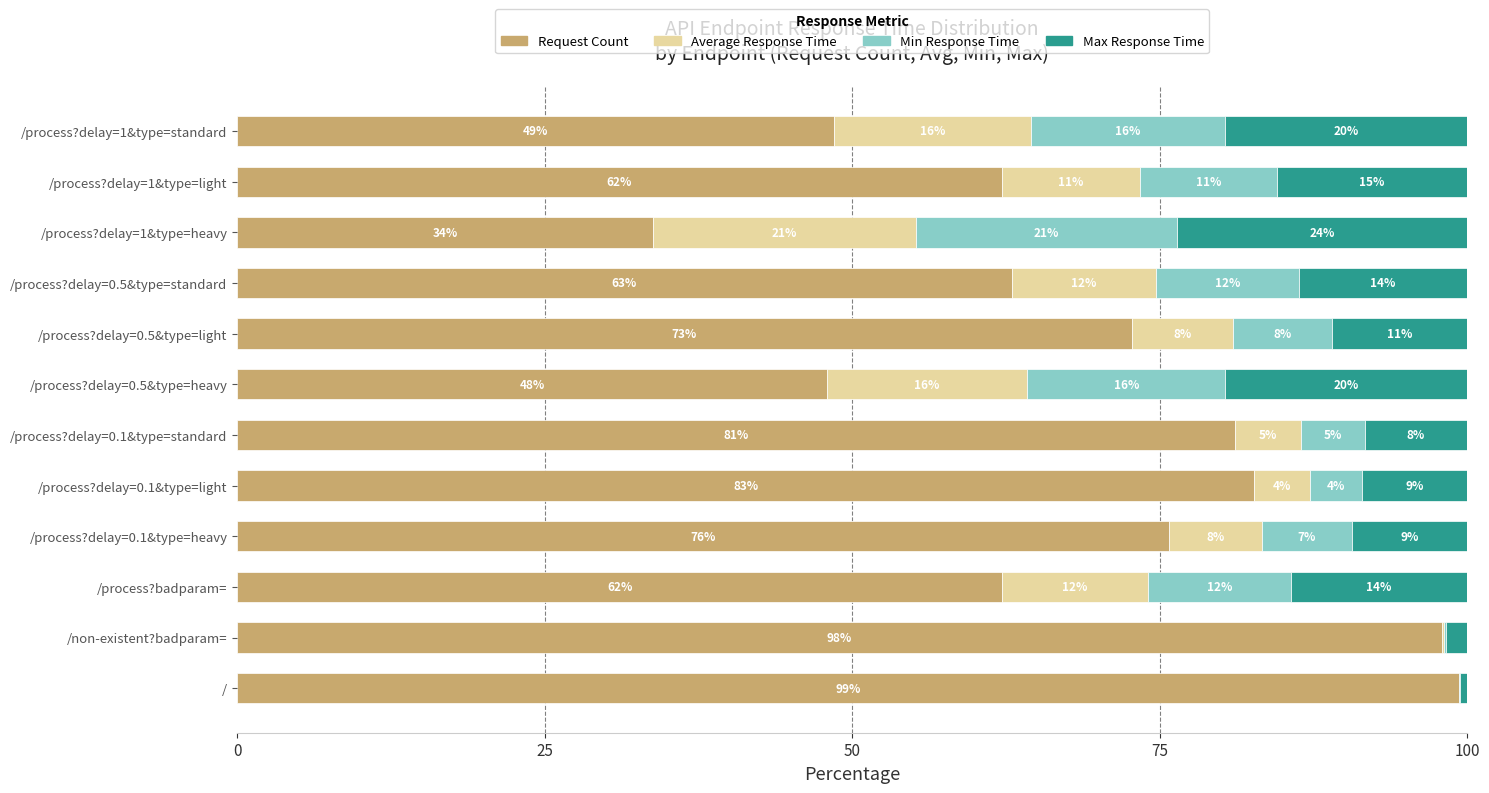

What is the total value across all series at /process?delay=0.5&type=heavy?

100.0